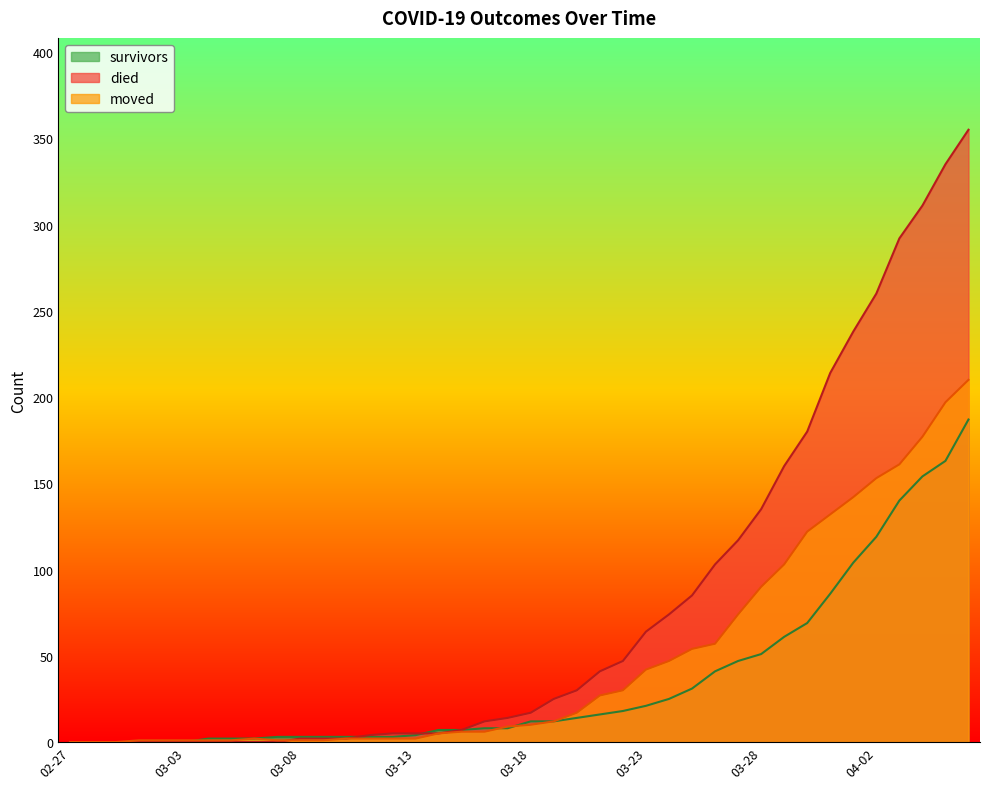

Reading left to right, extract all data points from this chart.

survivors: 0	0	0	0	0	0	2	2	2	3	3	3	3	3	3	4	7	7	8	8	12	12	14	16	18	21	25	31	41	47	51	61	69	86	104	119	140	154	163	187
died: 0	0	0	0	0	0	0	0	0	0	2	2	2	4	5	5	5	7	12	14	17	25	30	41	47	64	74	85	103	117	135	160	180	214	238	260	292	311	335	355
moved: 0	0	0	1	1	1	1	1	2	1	1	1	2	2	2	2	5	6	6	9	10	12	17	27	30	42	47	54	57	74	90	103	122	132	142	153	161	177	197	210